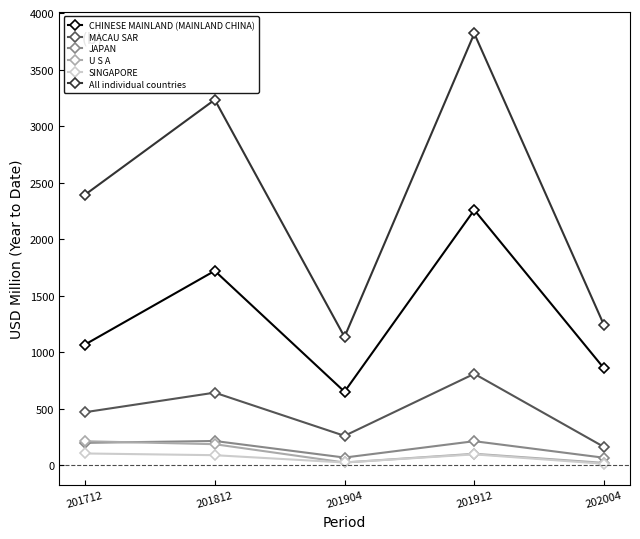

Where does the SINGAPORE series first go above 90?

201712